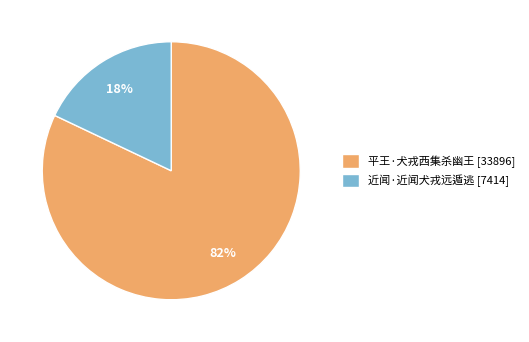

To the nearest percent, what is the difference between the 平王·犬戎西集杀幽王 and 近闻·近闻犬戎远遁逃 slice percentages?

64%